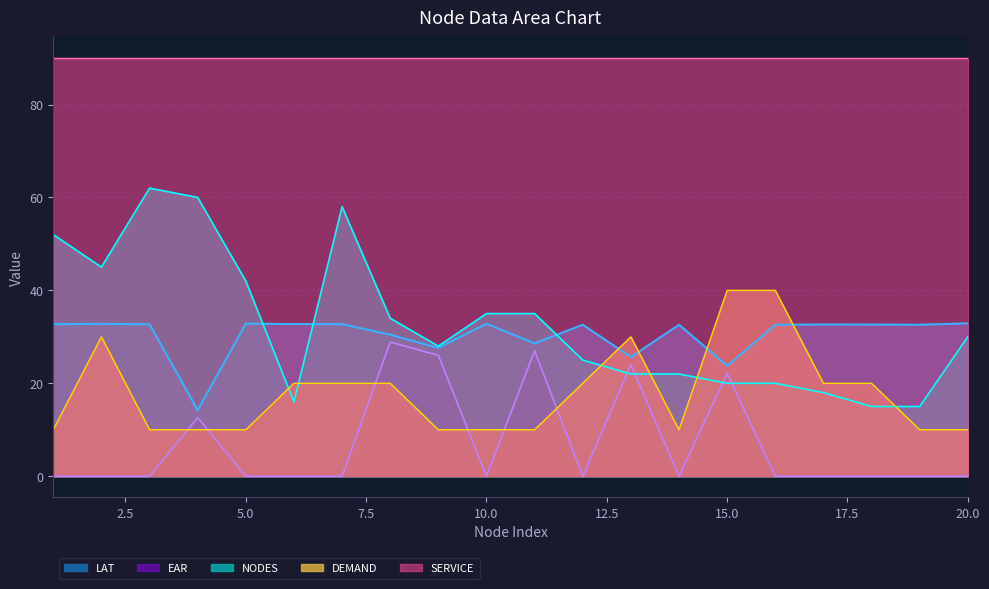

What are all the series names shown in the legend?

LAT, EAR, NODES, DEMAND, SERVICE